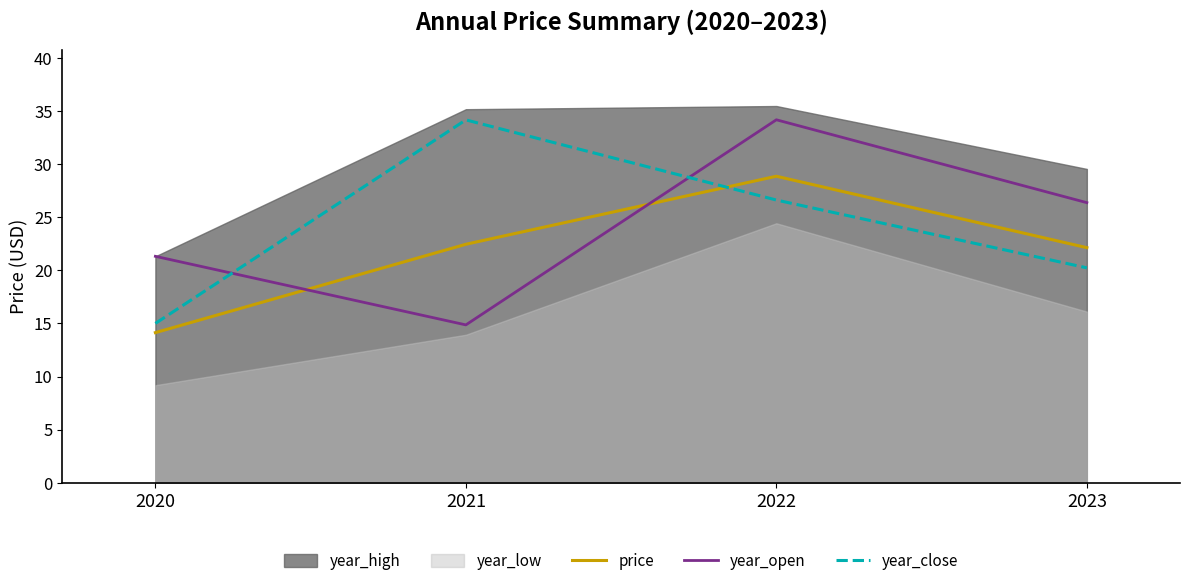

True or false: year_close has more than 2 points higher than both neighbors.

False